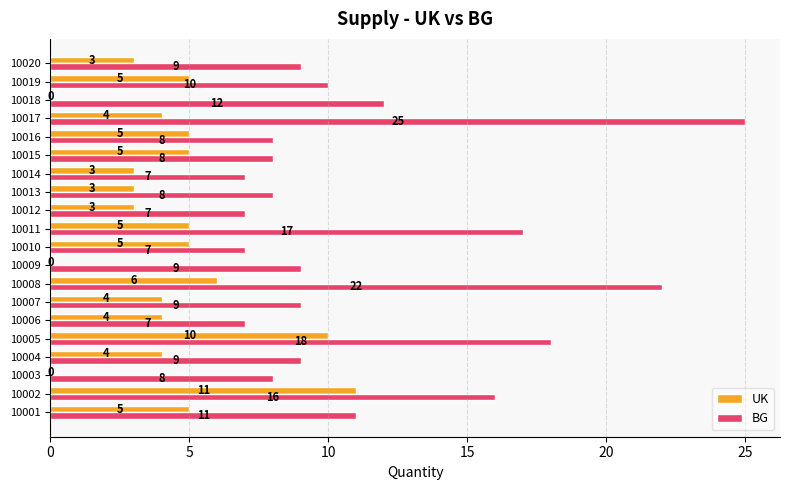

What is the maximum value for UK?

11